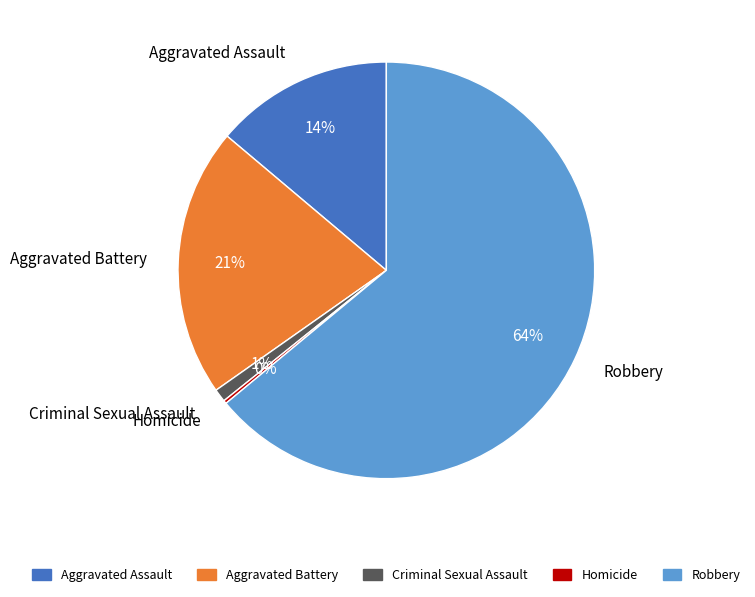

What is the largest slice in the pie chart?

Robbery